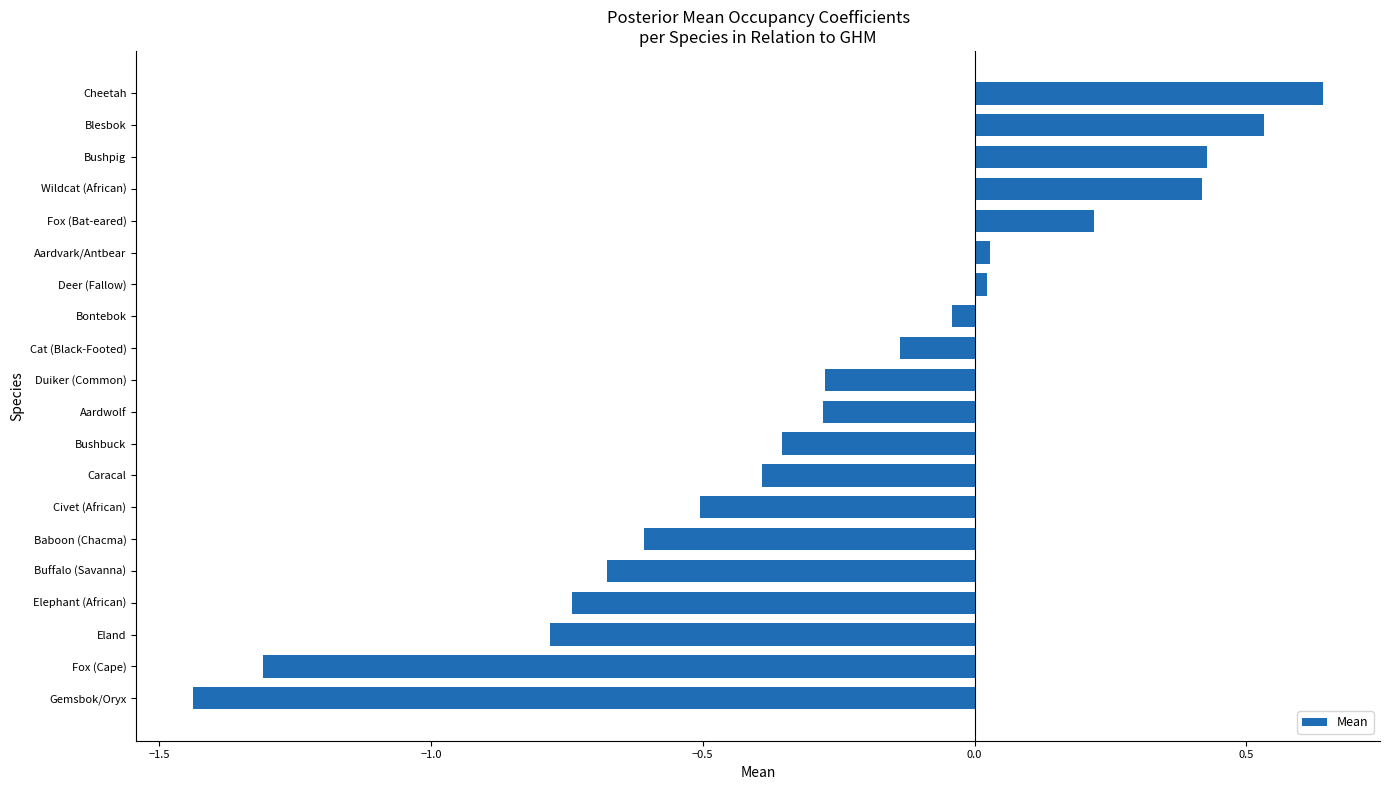

The chart shows a value of 0.4 at Wildcat (African). True or false?

True